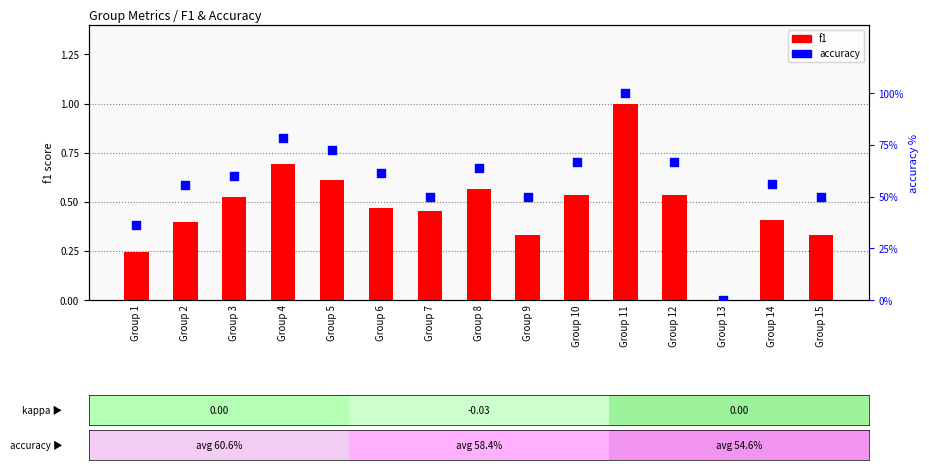

Which series has the largest Y range (max minus min)?

accuracy